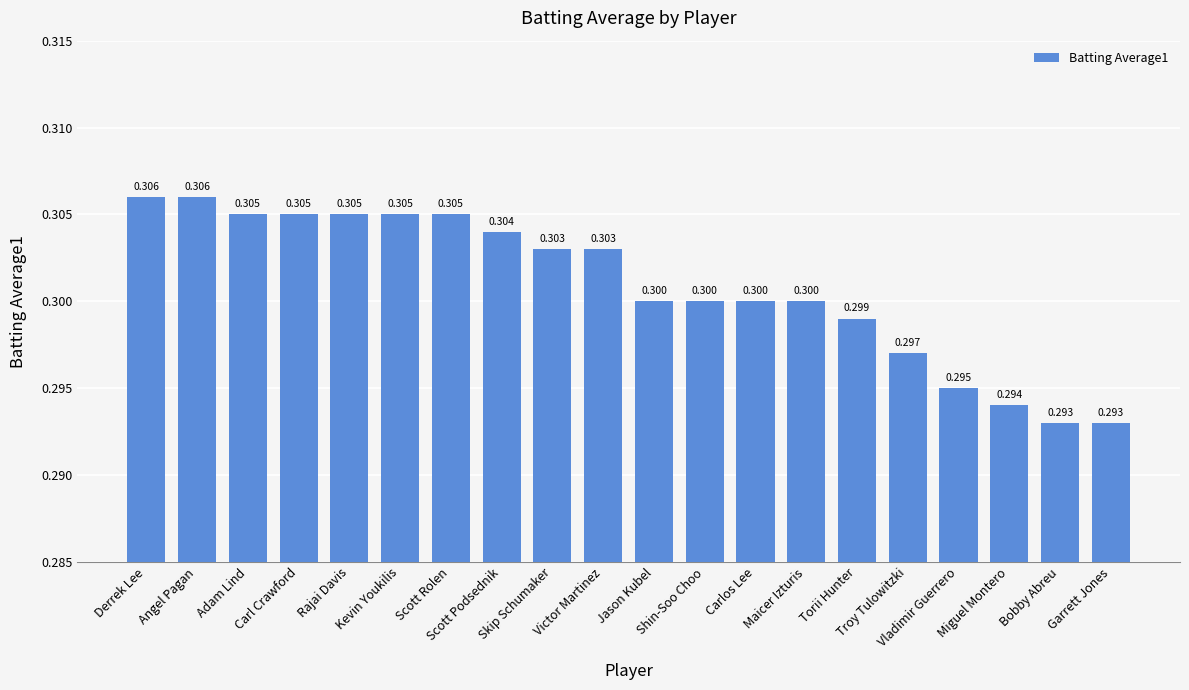

How many bars are there in total?

20